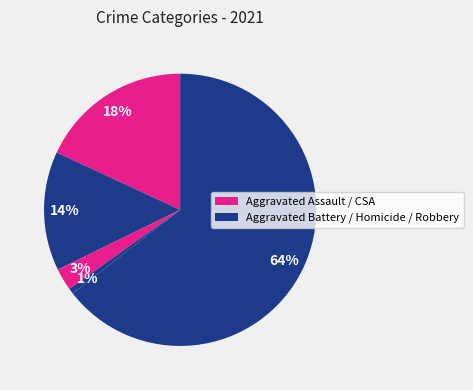

How many slices are in this pie chart?

5